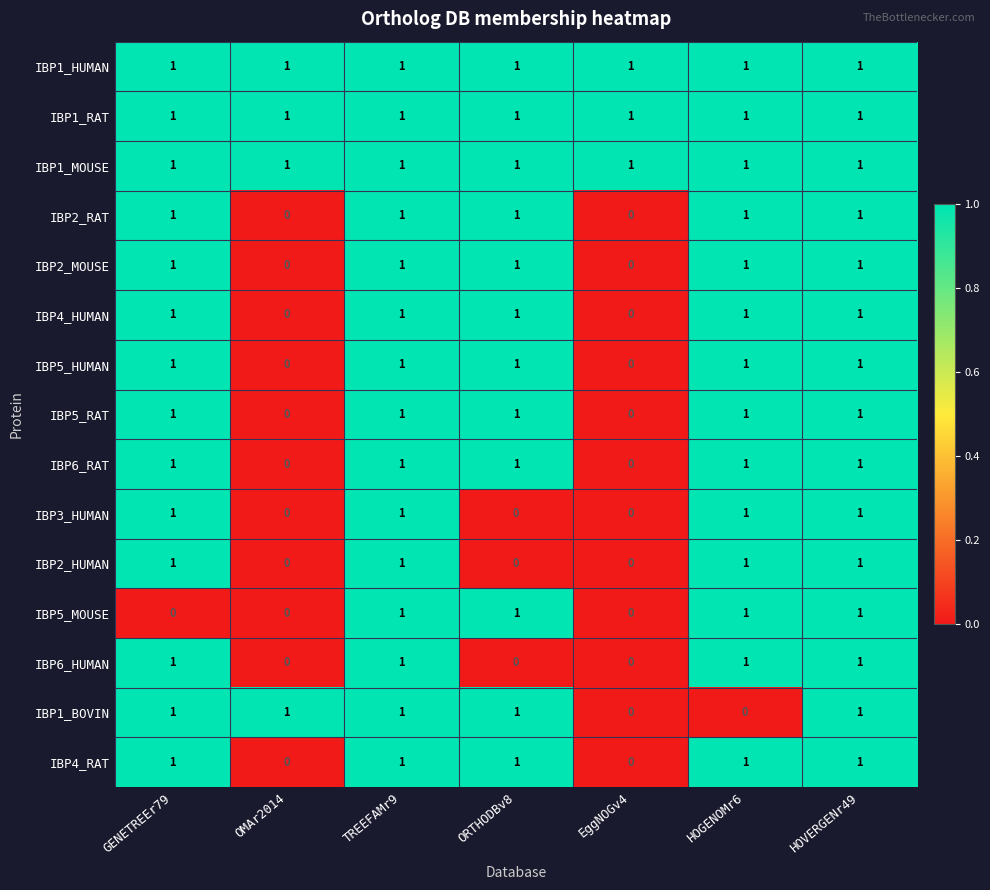

Which series changed the most between TREEFAMr9 and HOGENOMr6?

IBP1_BOVIN